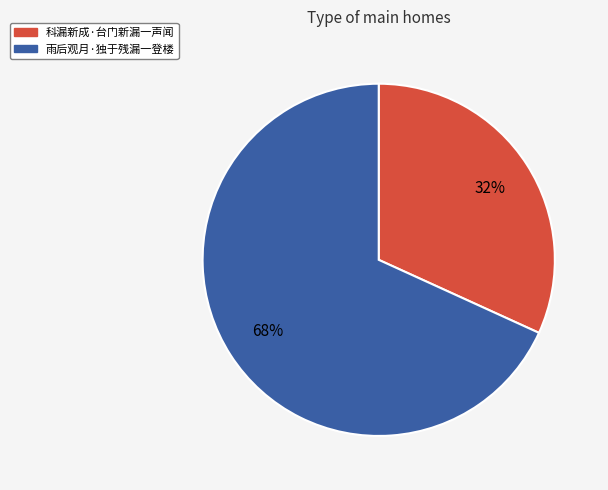

Rank the categories by value from highest to lowest.

雨后观月·独于残漏一登楼, 科漏新成·台门新漏一声闻